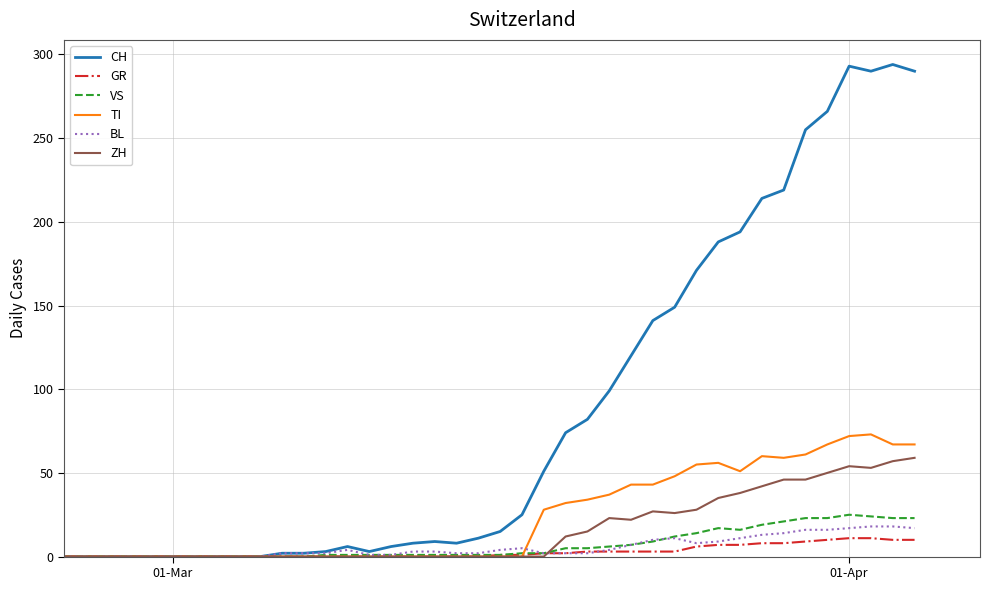

Which series has the largest range (max minus min)?

CH